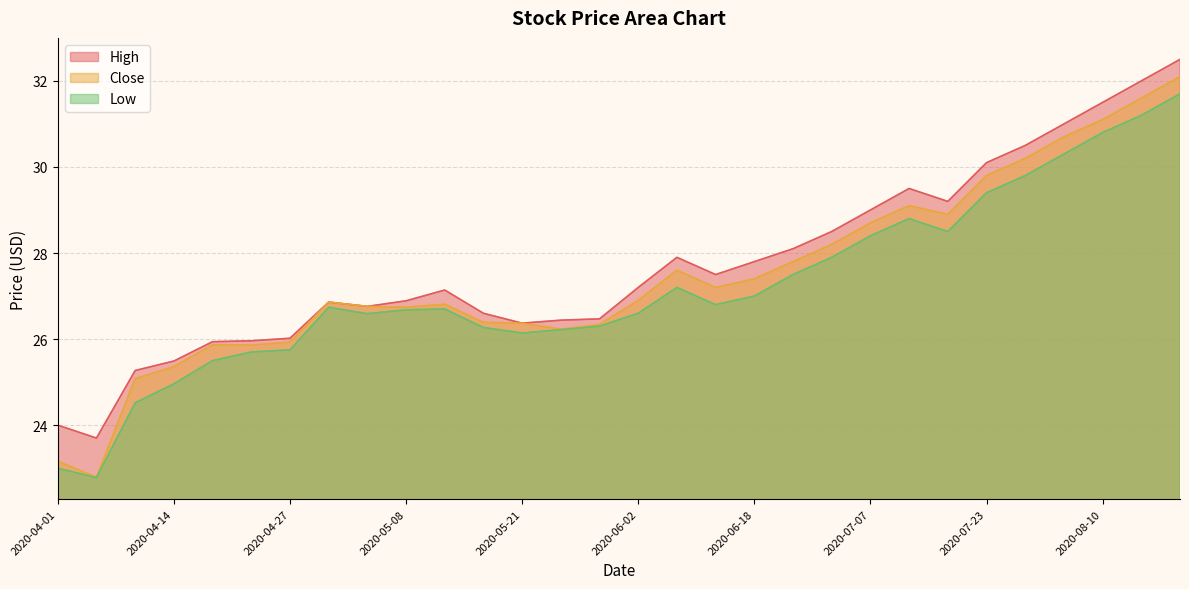

Which series has the widest spread of values?

Close